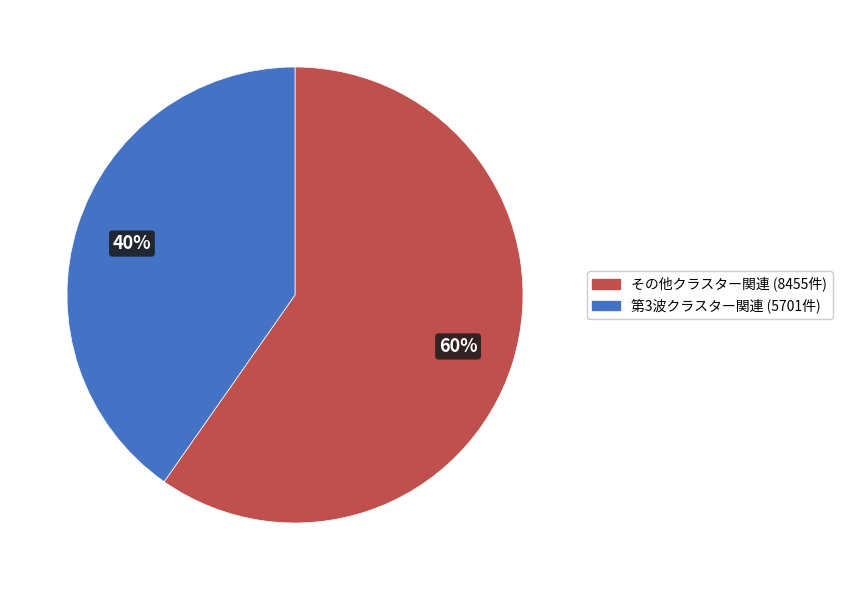

To the nearest percent, what is the average slice percentage?

50%